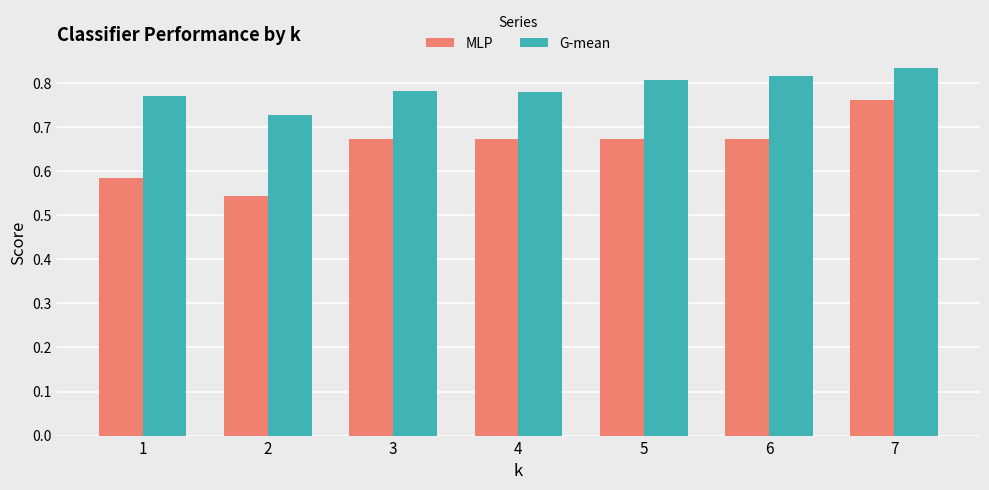

List the series in order of their peak value, lowest first.

MLP, G-mean